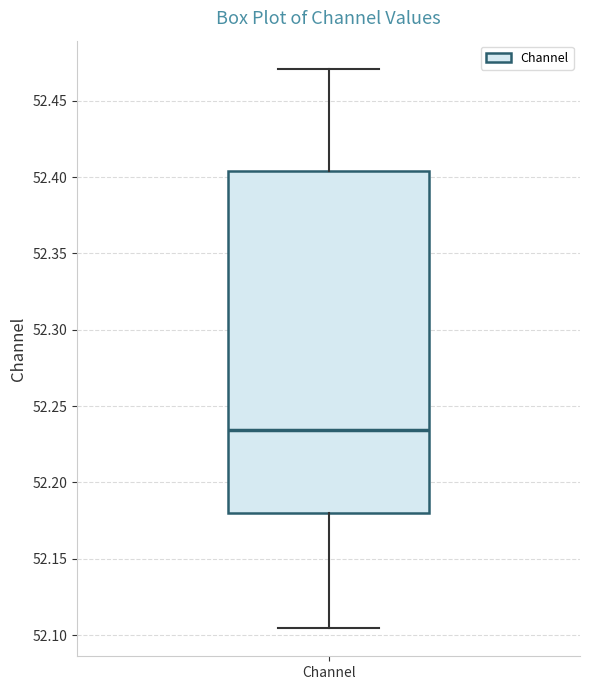

Read this box plot against the y-axis: the position of the median line, the range covered by the box, and the ends of both whiskers. The values are not printed on the chart, so give them approximately, as read against the axis.

median 52.235, box 52.180 to 52.405, whiskers 52.105 to 52.470